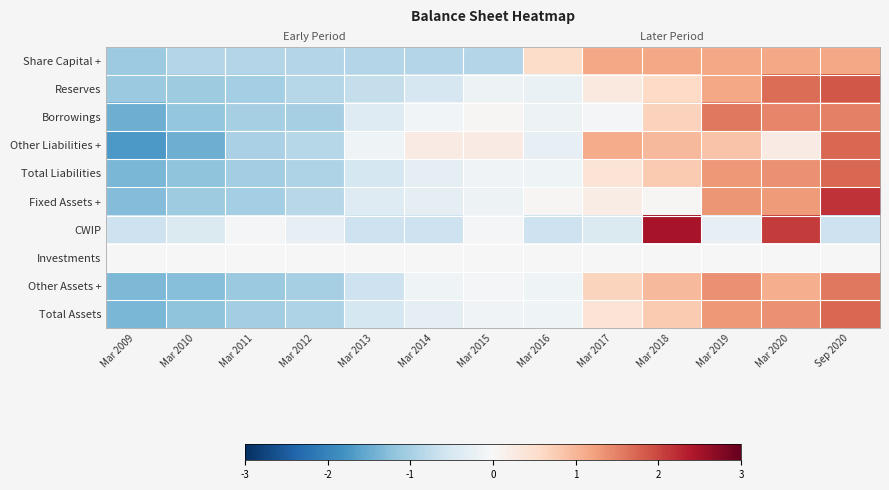

What is the total value across all series at Mar 2018?

8.5